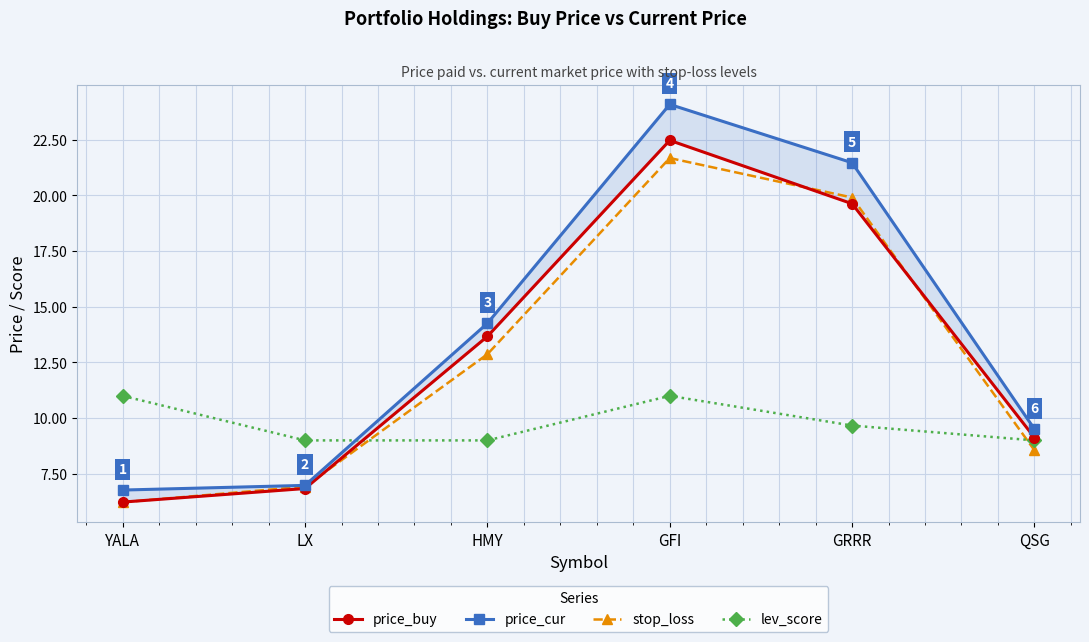

At which label is price_cur closest to 15?

HMY